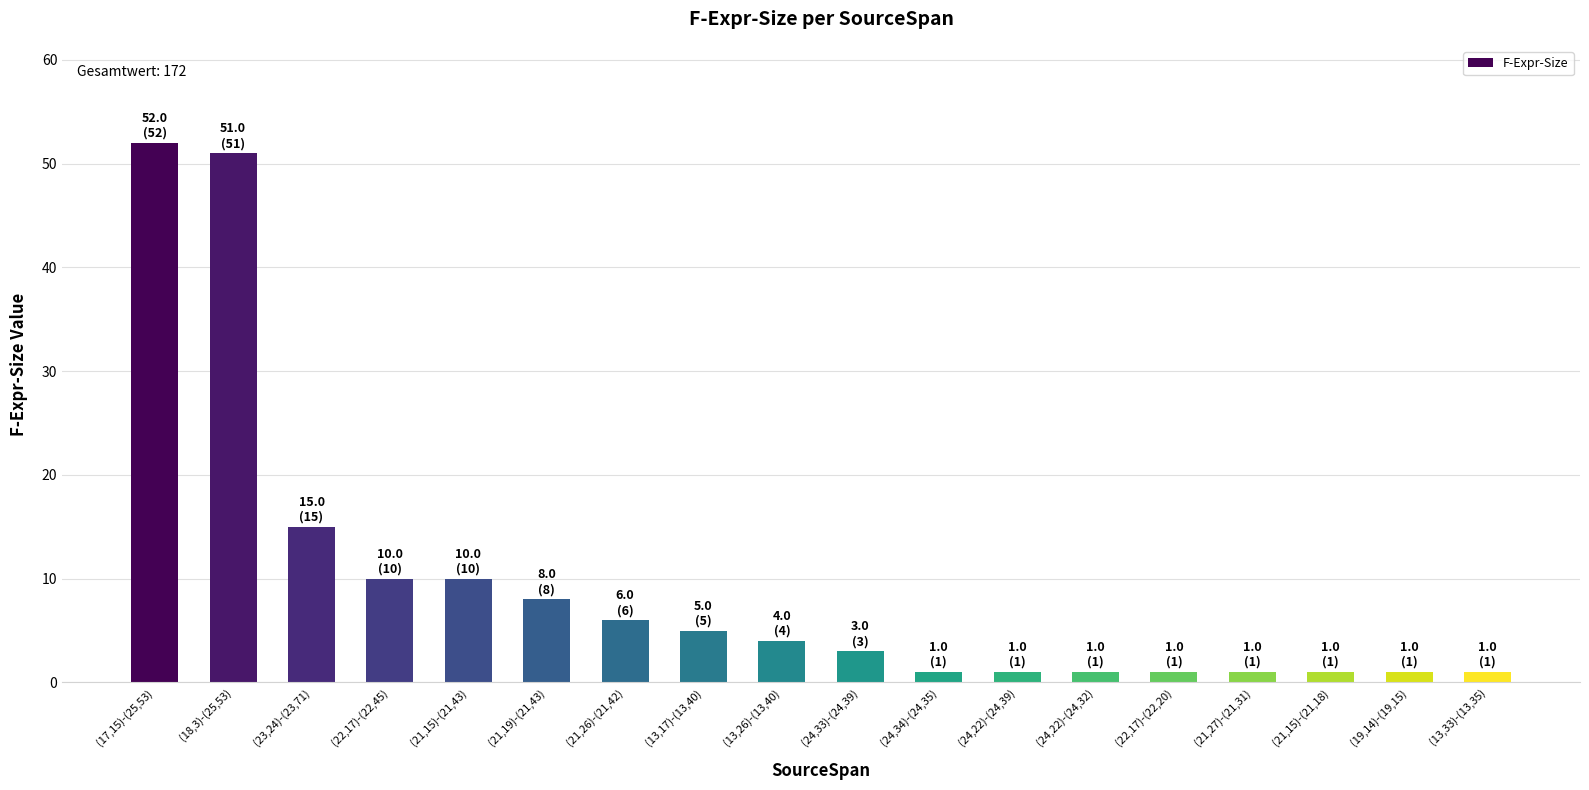

Reading left to right, list all the values displayed in this chart.

52	51	15	10	10	8	6	5	4	3	1	1	1	1	1	1	1	1